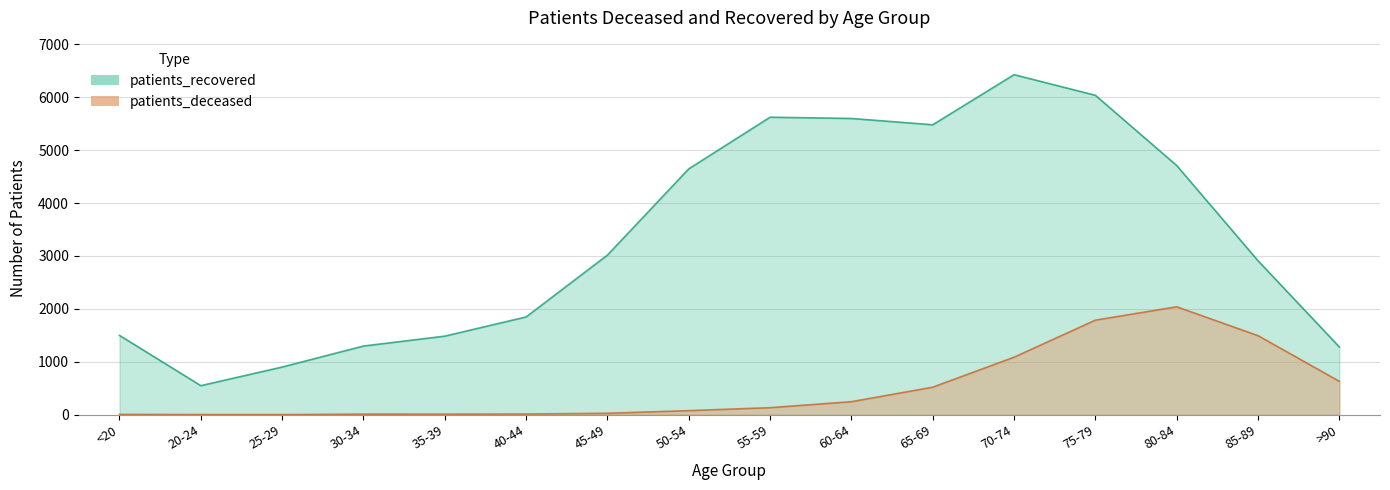

What are all the series names shown in the legend?

patients_deceased, patients_recovered